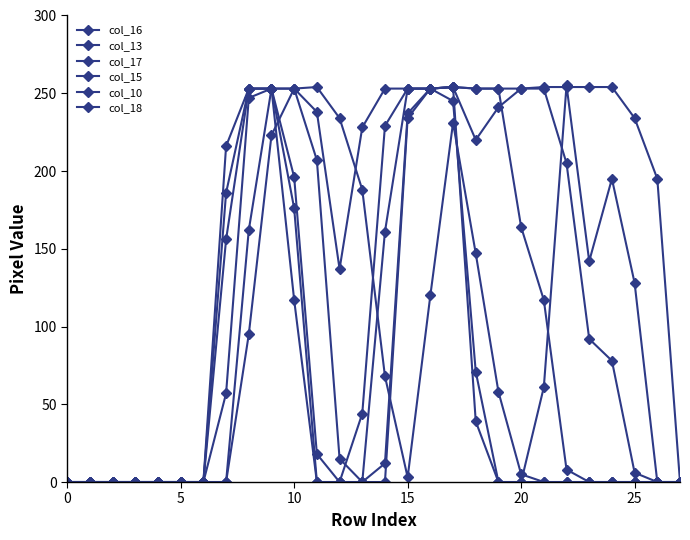

Count the number of categories in the chart.

28